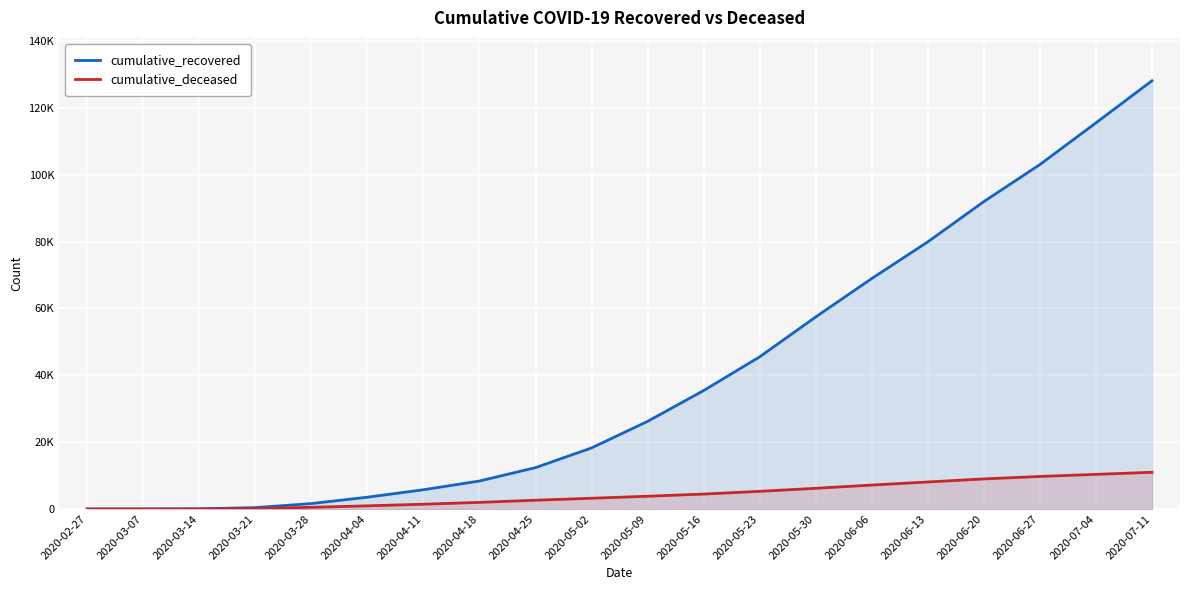

True or false: cumulative_recovered has more than 0 points higher than both neighbors.

False